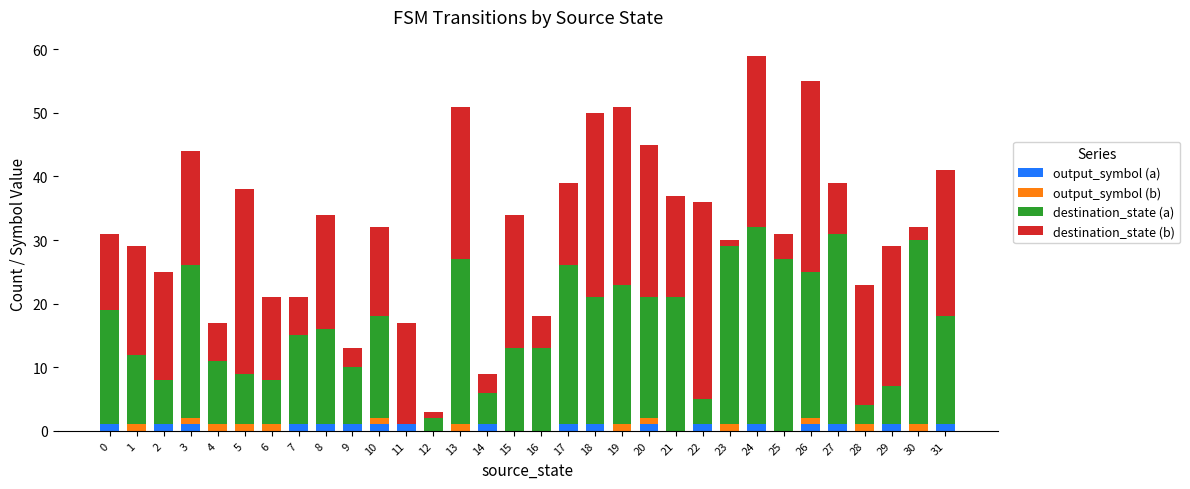

The value of output_symbol (a) at 5 is 0. True or false?

True